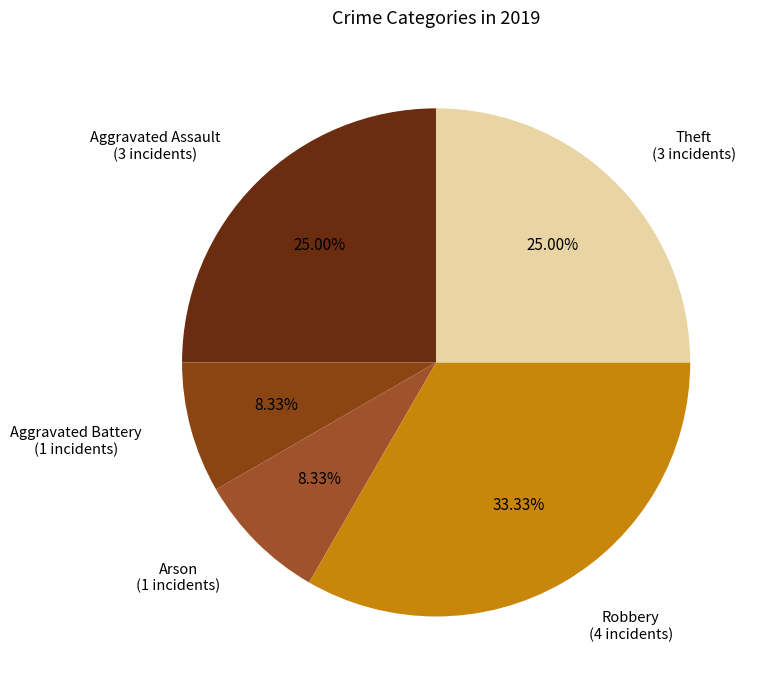

Count the number of slices in the pie.

5